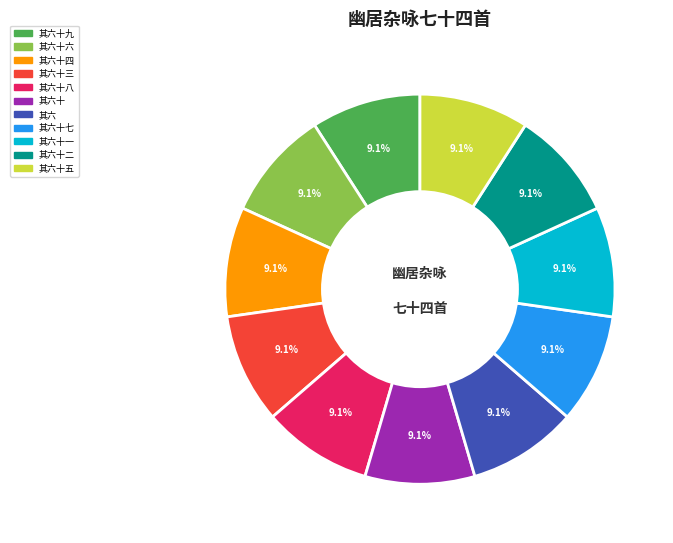

Is there a majority slice in this chart?

No